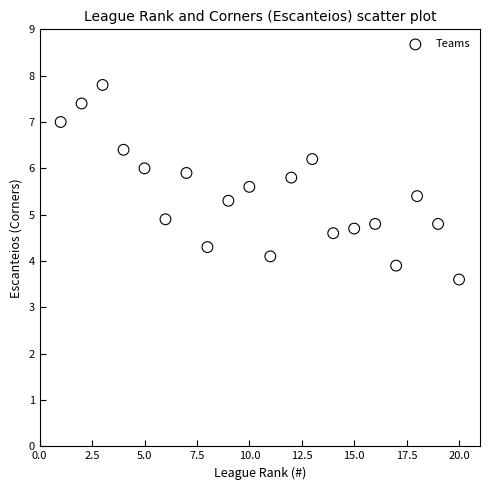

What is the range of Y values (max minus min)?

4.2